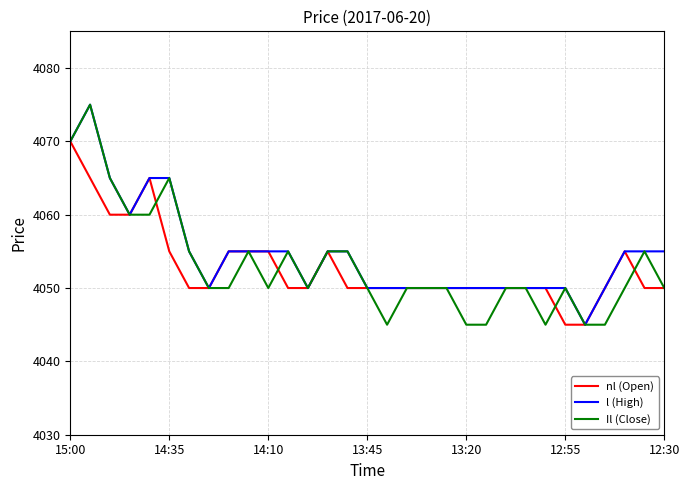

What is the minimum value for Il (Close)?

4045